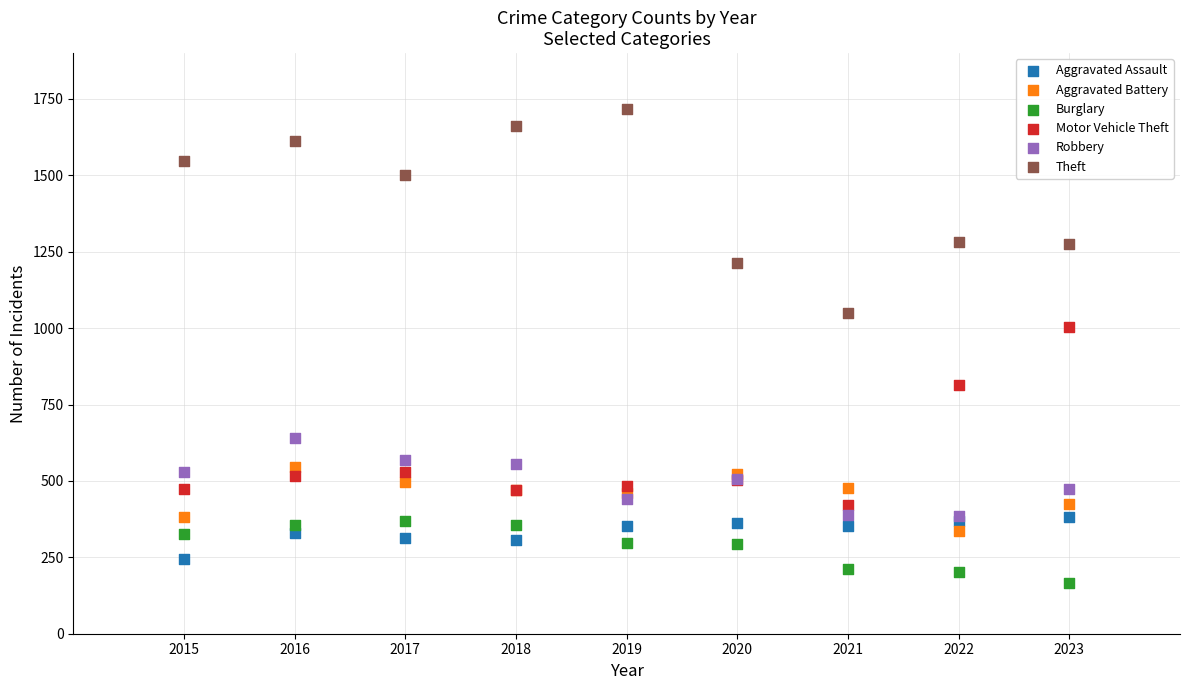

Which series reaches the maximum Y coordinate?

Theft